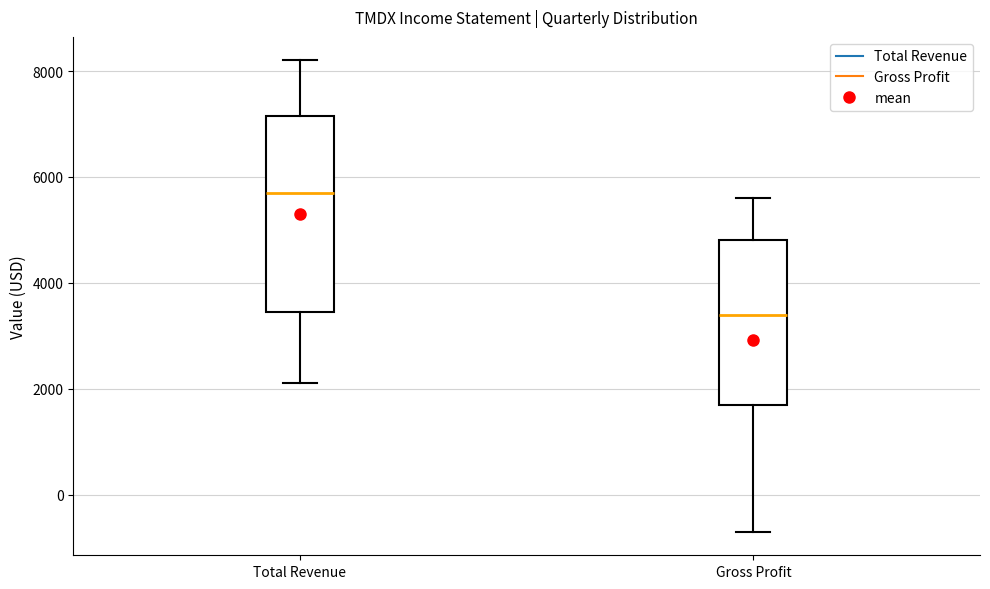

Where does the upper whisker of the box for Gross Profit end on the y-axis? The values are not printed on the chart, so give them approximately, as read against the axis.

5600